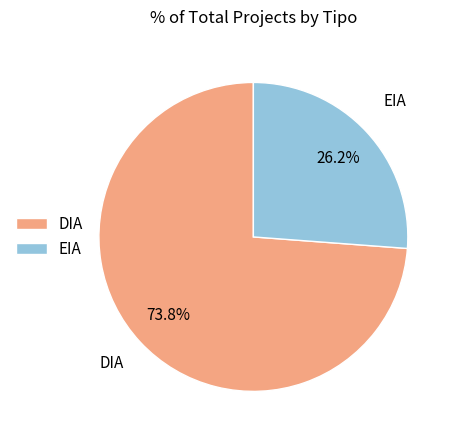

Do DIA and EIA together represent more than half of the pie?

Yes